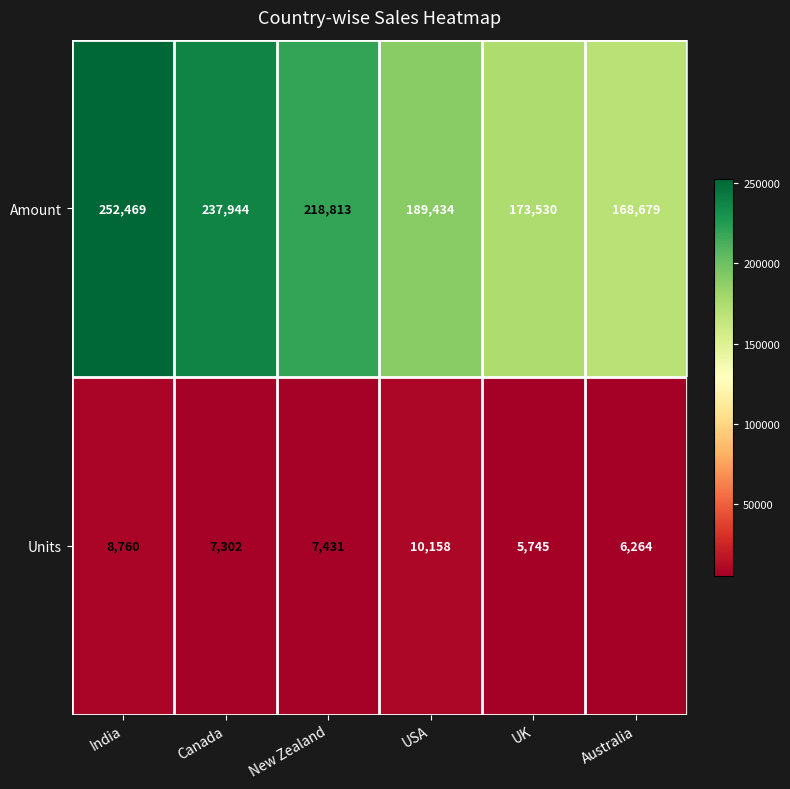

Count the number of categories in the chart.

6